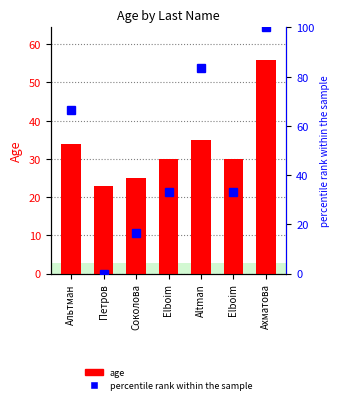

What is the maximum value shown in the chart?

100.0